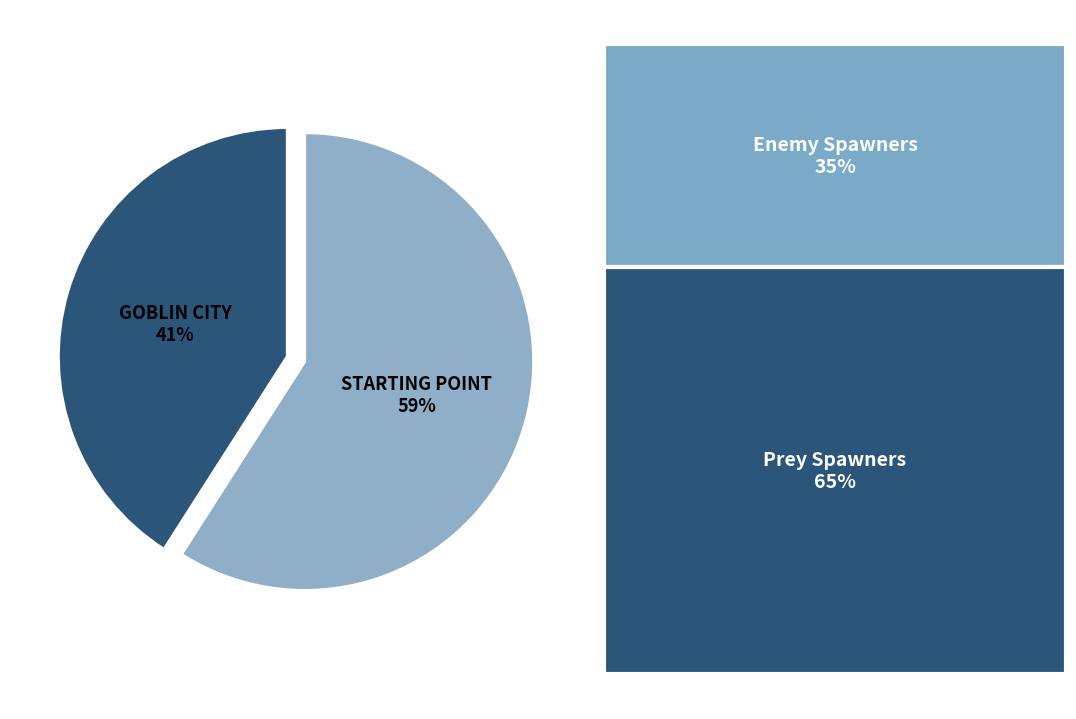

Count the number of slices in the pie.

2